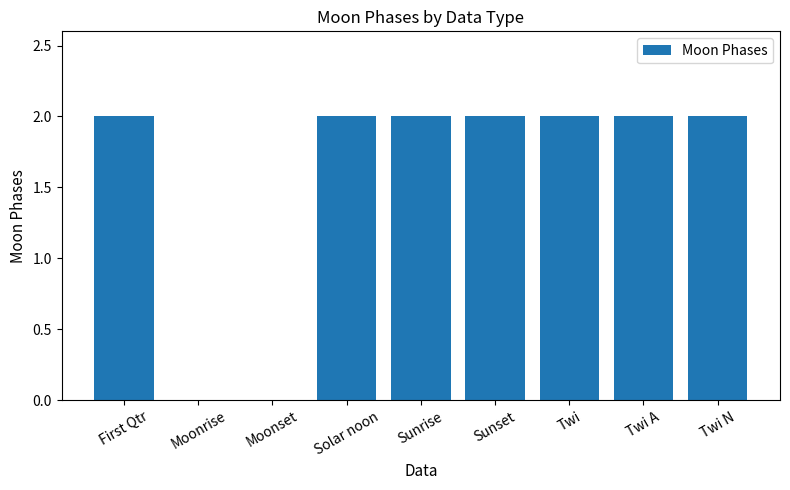

What is the change in value from Moonrise to Solar noon?

+2